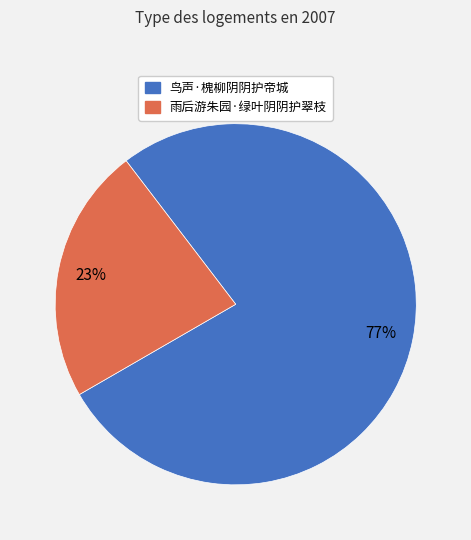

What percentage is the 雨后游朱园·绿叶阴阴护翠枝 slice, to the nearest percent?

23%